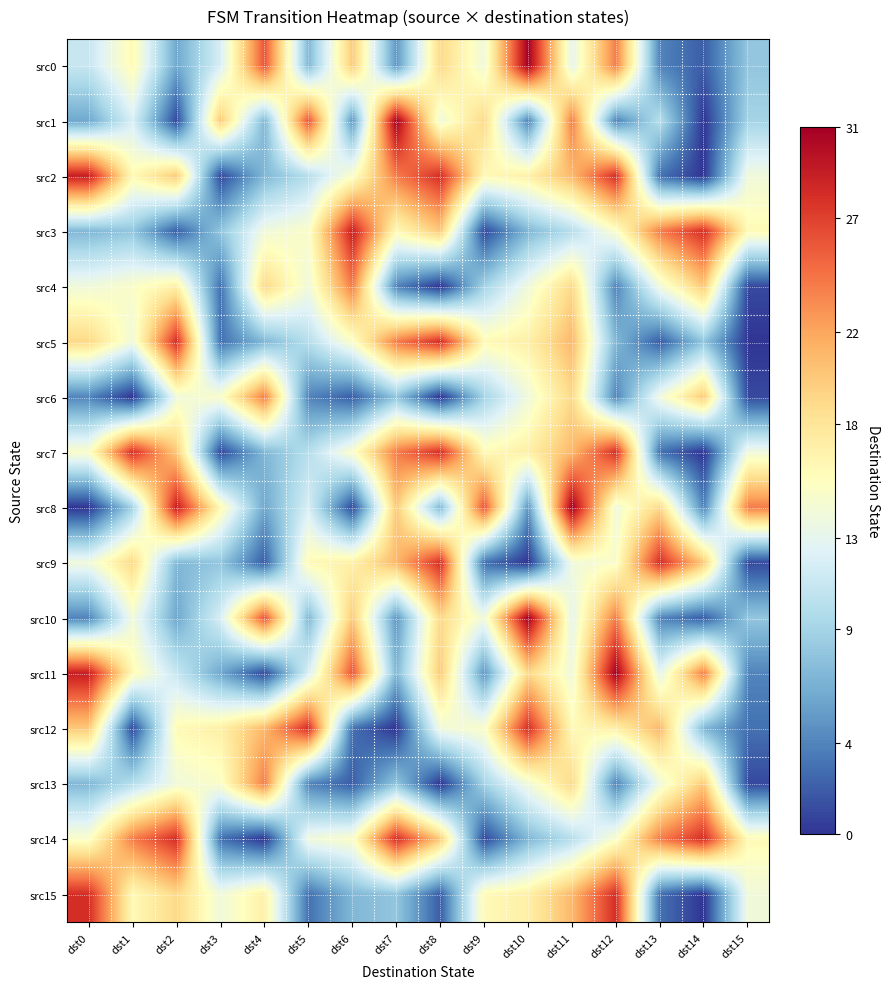

Which has a higher value, dst13 or dst3?

dst3